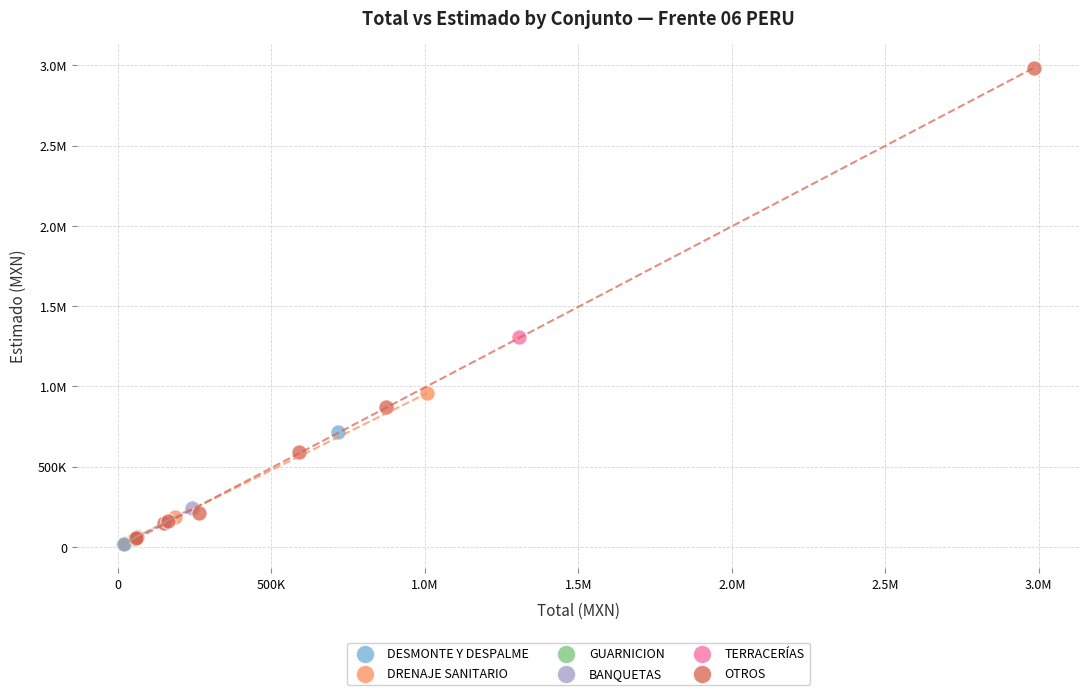

What are all the series names shown in the legend?

DESMONTE Y DESPALME, DRENAJE SANITARIO, GUARNICION, BANQUETAS, TERRACERÍAS, OTROS